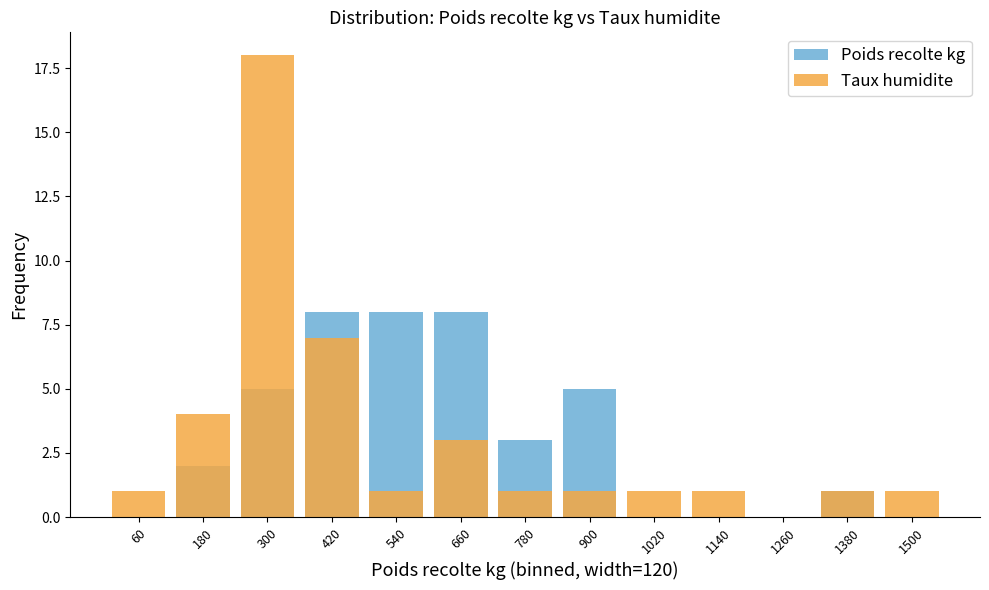

How many bars are there in each group?

2